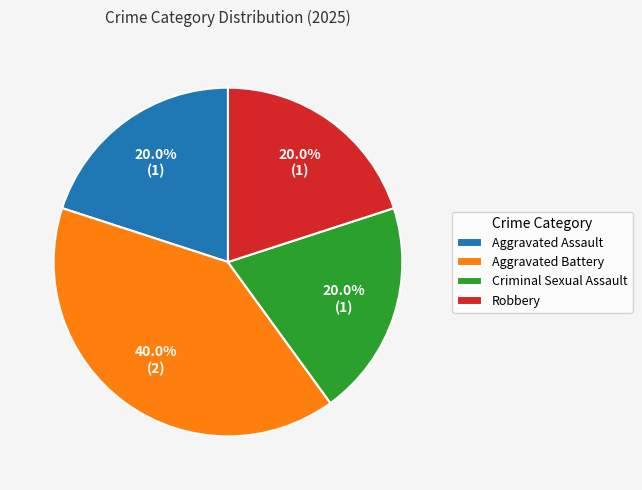

Does Aggravated Battery represent more than half of the total?

No